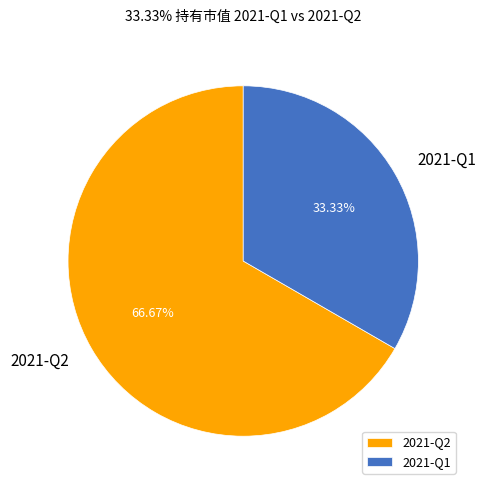

What percentage is the 2021-Q1 slice, to the nearest percent?

33%